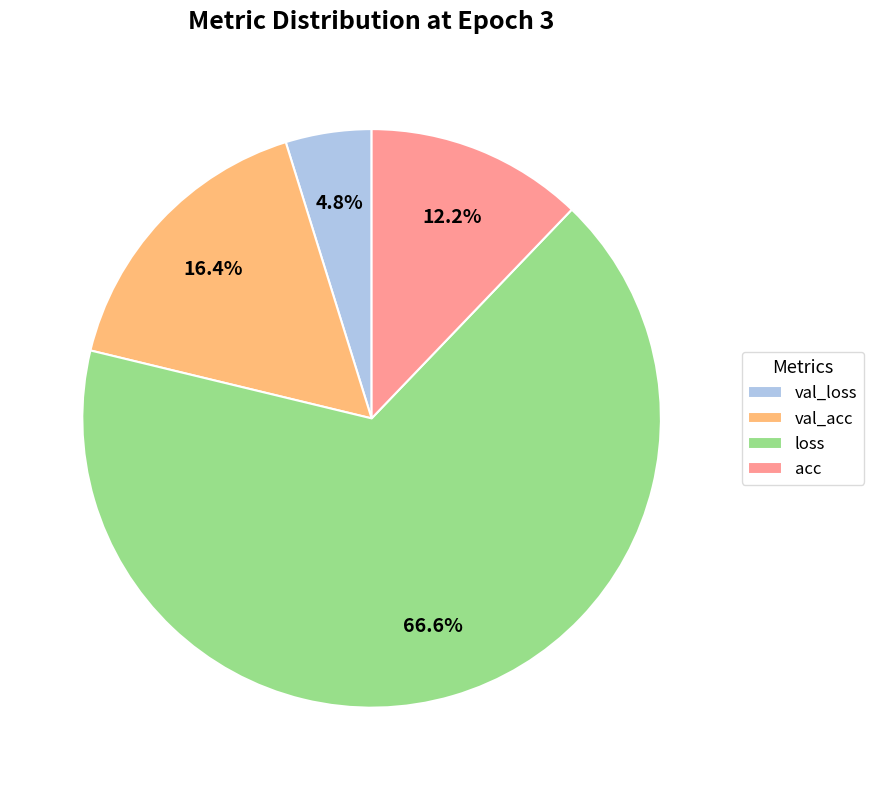

Does val_loss account for over 50% of the chart?

No